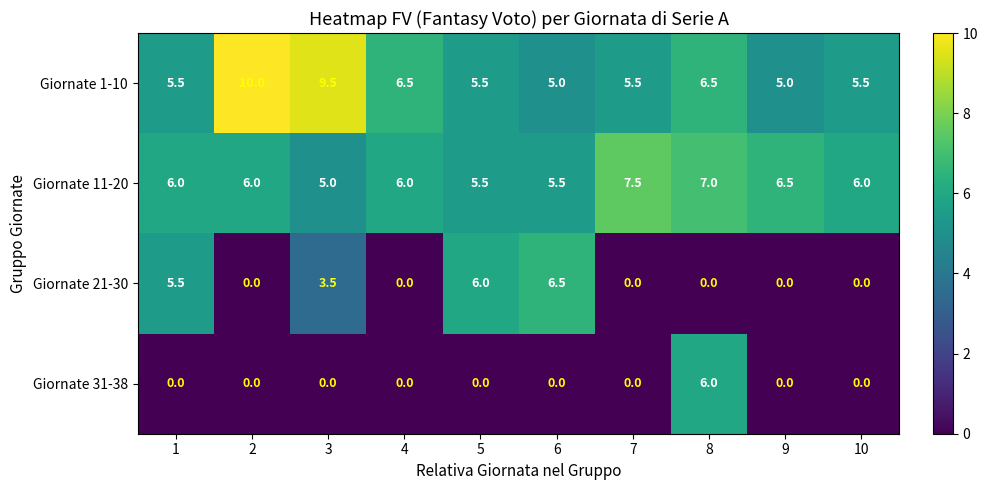

Which series has the largest total across all categories?

Giornate 1-10